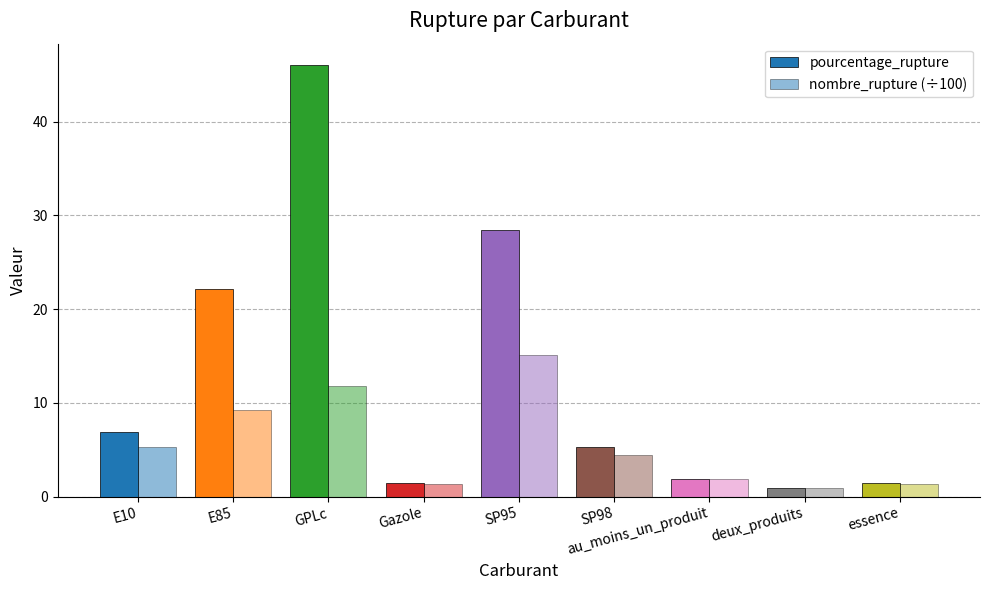

What is the total value across all series at Gazole?

2.8